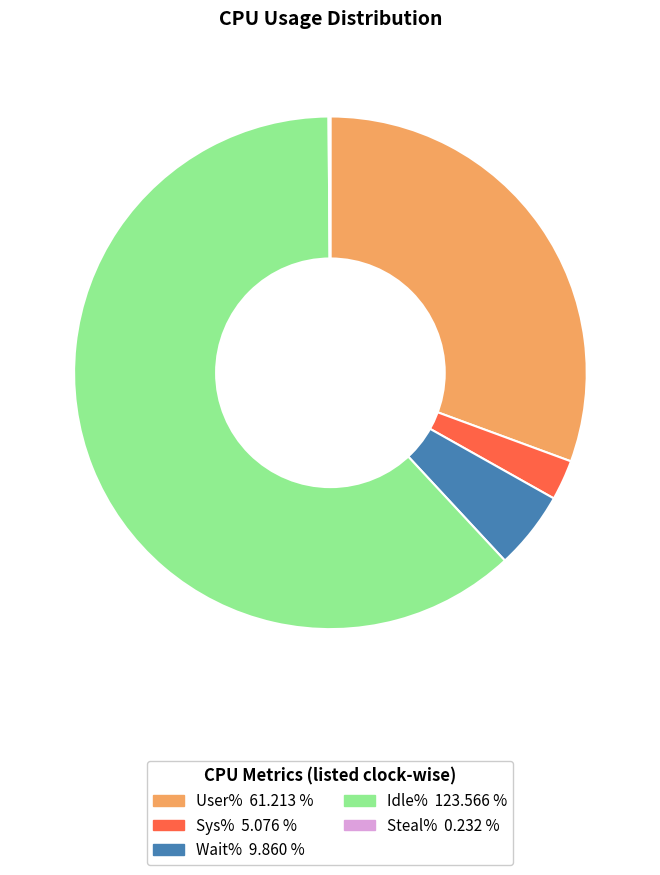

Is there any slice that represents more than half of the pie?

Yes